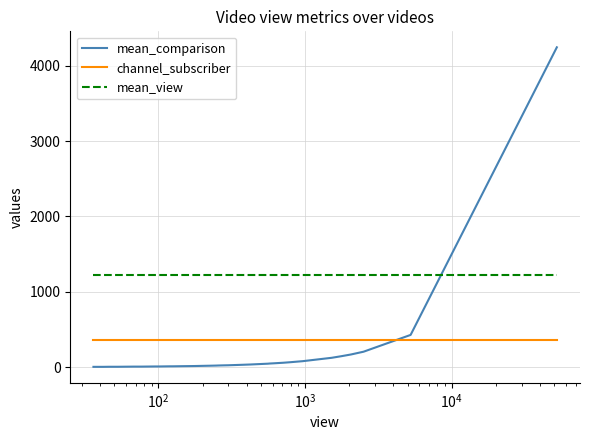

What is the maximum value for mean_view?

1229